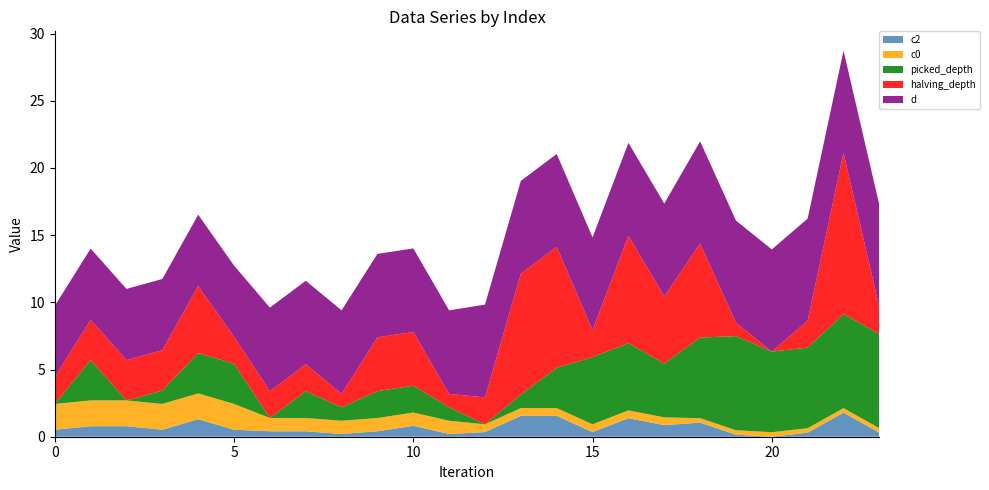

Reading left to right, transcribe all the data shown in this chart.

c2: 0=0.5	1=0.8	2=0.8	3=0.5	4=1.3	5=0.5	6=0.4	7=0.4	8=0.2	9=0.4	10=0.8	11=0.2	12=0.3	13=1.6	14=1.6	15=0.3	16=1.4	17=0.9	18=1.0	19=0.1	20=0.0	21=0.3	22=1.8	23=0.3
c0: 0=1.9	1=1.9	2=1.9	3=1.9	4=1.9	5=1.9	6=1.0	7=1.0	8=1.0	9=1.0	10=1.0	11=1.0	12=0.6	13=0.6	14=0.6	15=0.6	16=0.6	17=0.6	18=0.3	19=0.3	20=0.3	21=0.3	22=0.3	23=0.3
picked_depth: 0=0.0	1=3.0	2=0.0	3=1.0	4=3.0	5=3.0	6=0.0	7=2.0	8=1.0	9=2.0	10=2.0	11=1.0	12=0.0	13=1.0	14=3.0	15=5.0	16=5.0	17=4.0	18=6.0	19=7.0	20=6.0	21=6.0	22=7.0	23=7.0
halving_depth: 0=2.0	1=3.0	2=3.0	3=3.0	4=5.0	5=2.0	6=2.0	7=2.0	8=1.0	9=4.0	10=4.0	11=1.0	12=2.0	13=9.0	14=9.0	15=2.0	16=8.0	17=5.0	18=7.0	19=1.0	20=0.0	21=2.0	22=12.0	23=2.0
d: 0=5.3	1=5.3	2=5.3	3=5.3	4=5.3	5=5.3	6=6.2	7=6.2	8=6.2	9=6.2	10=6.2	11=6.2	12=6.9	13=6.9	14=6.9	15=6.9	16=6.9	17=6.9	18=7.6	19=7.6	20=7.6	21=7.6	22=7.6	23=7.6